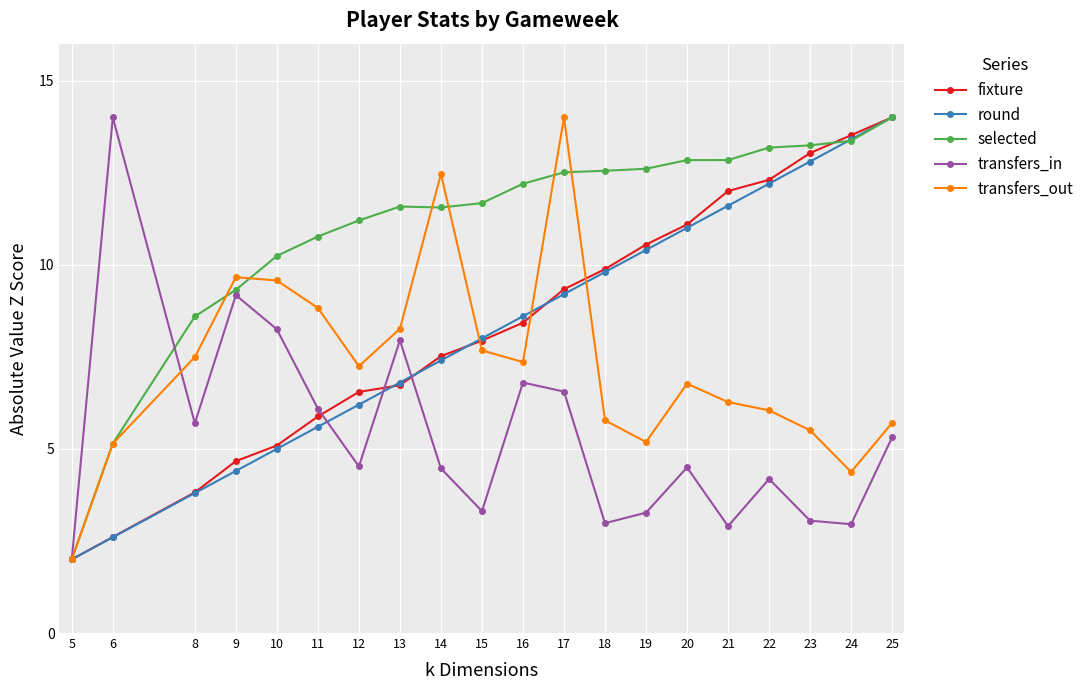

What is the sum of the round values at 17 and 5?

11.2